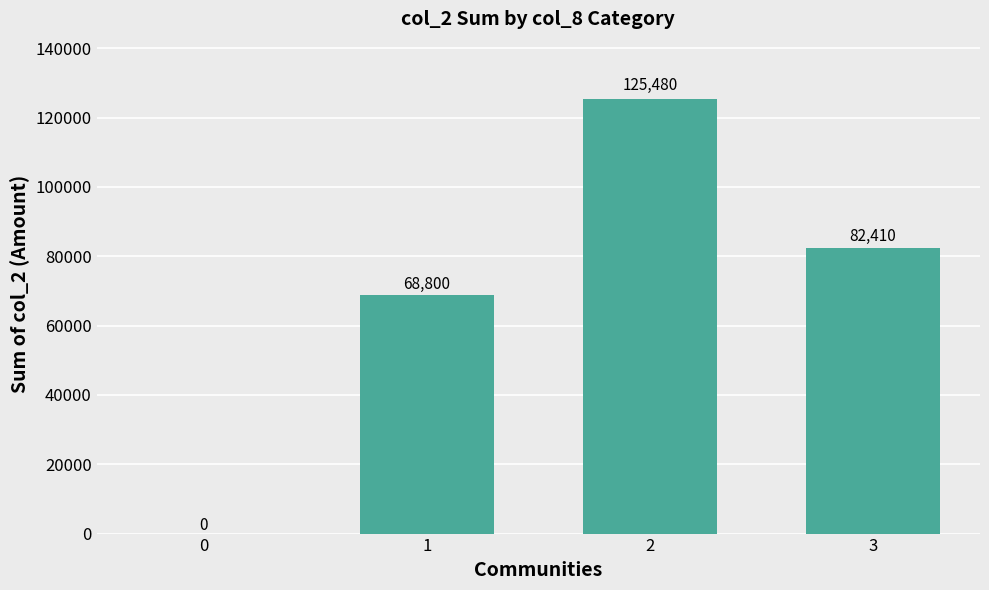

Read the value at 3, to the nearest 10.

82410